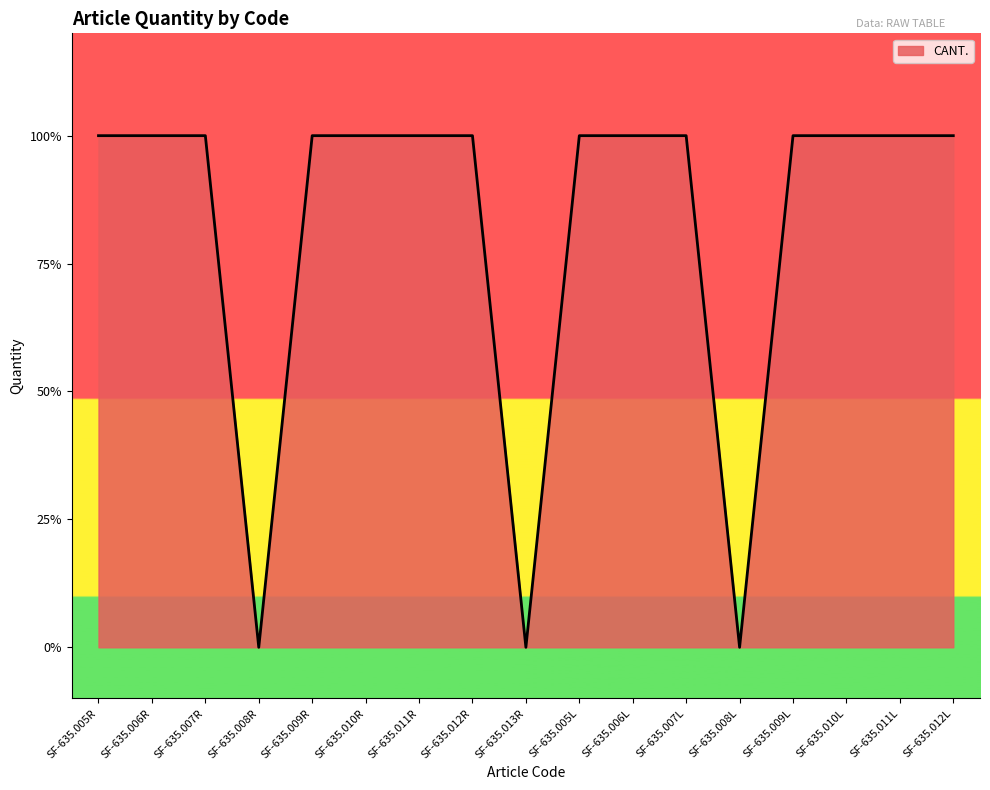

Where is the first local minimum?

SF-635.008R